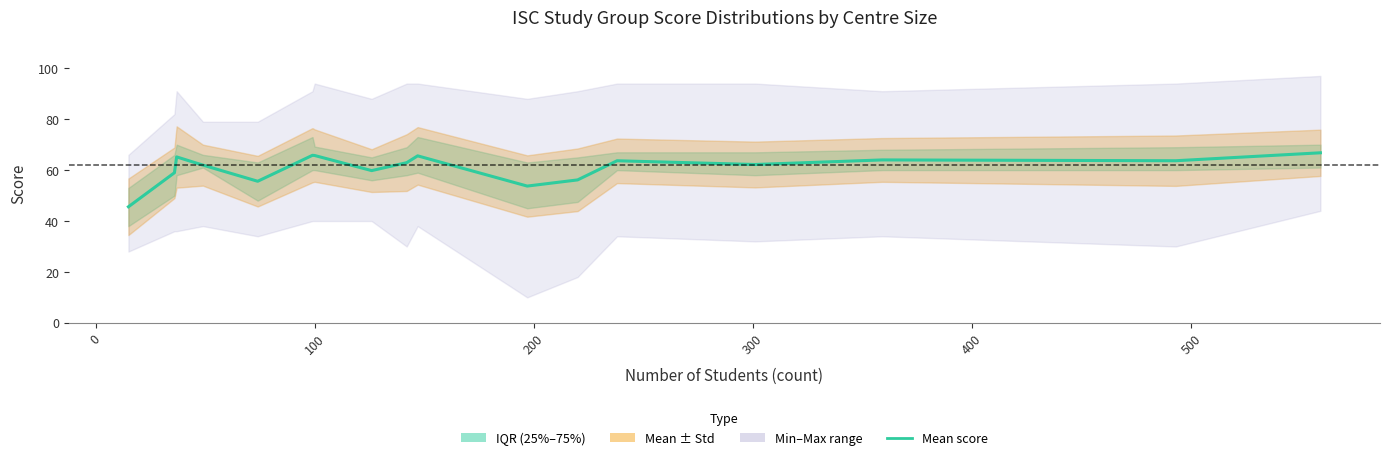

True or false: the data has more than 1 interior local peaks.

True